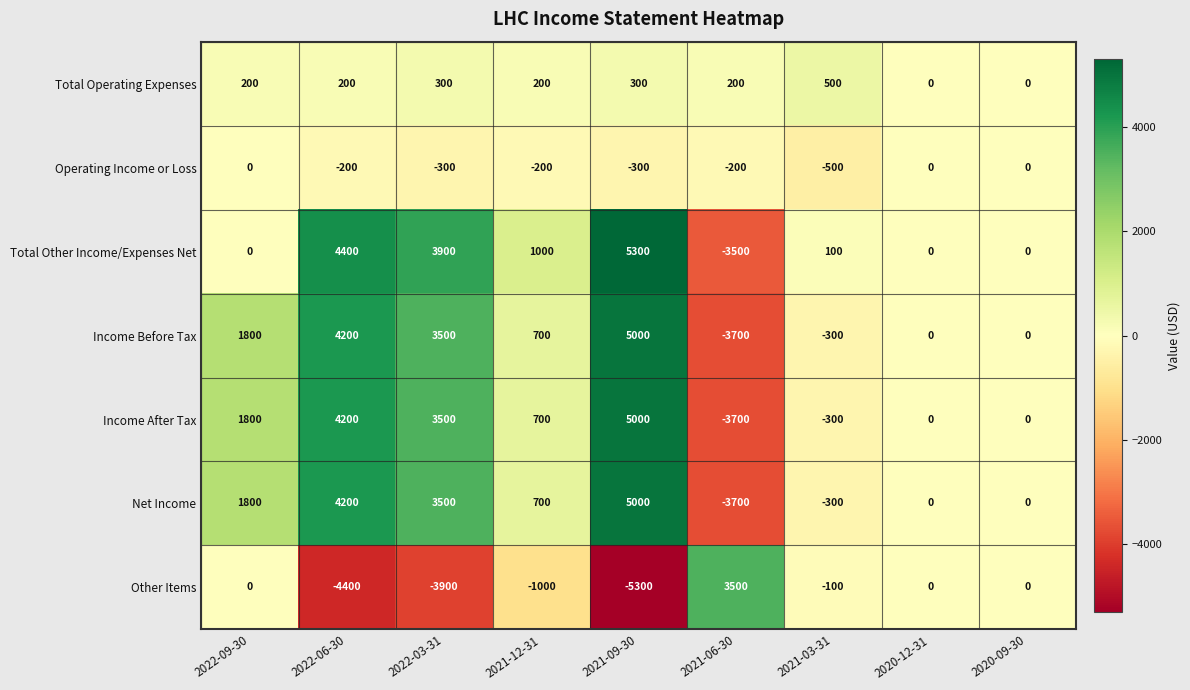

What is the difference between the Income After Tax values at 2022-06-30 and 2022-09-30?

2400